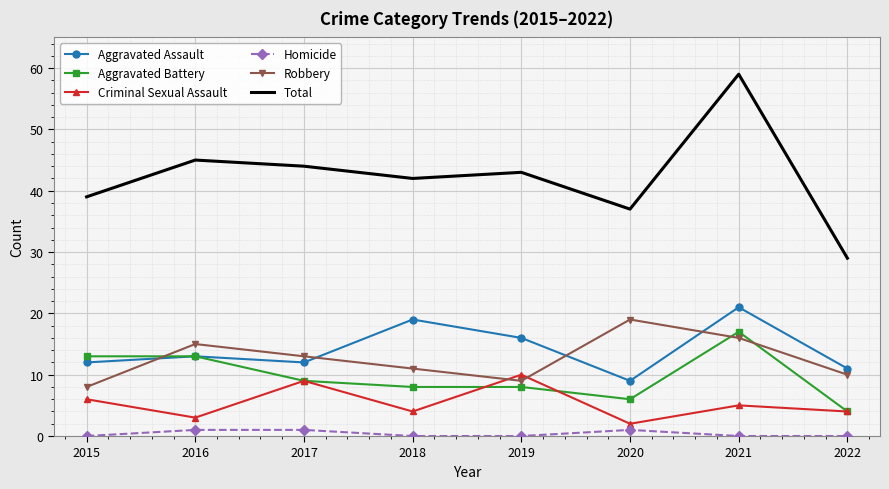

What is the approximate value of Homicide at 2017?

1